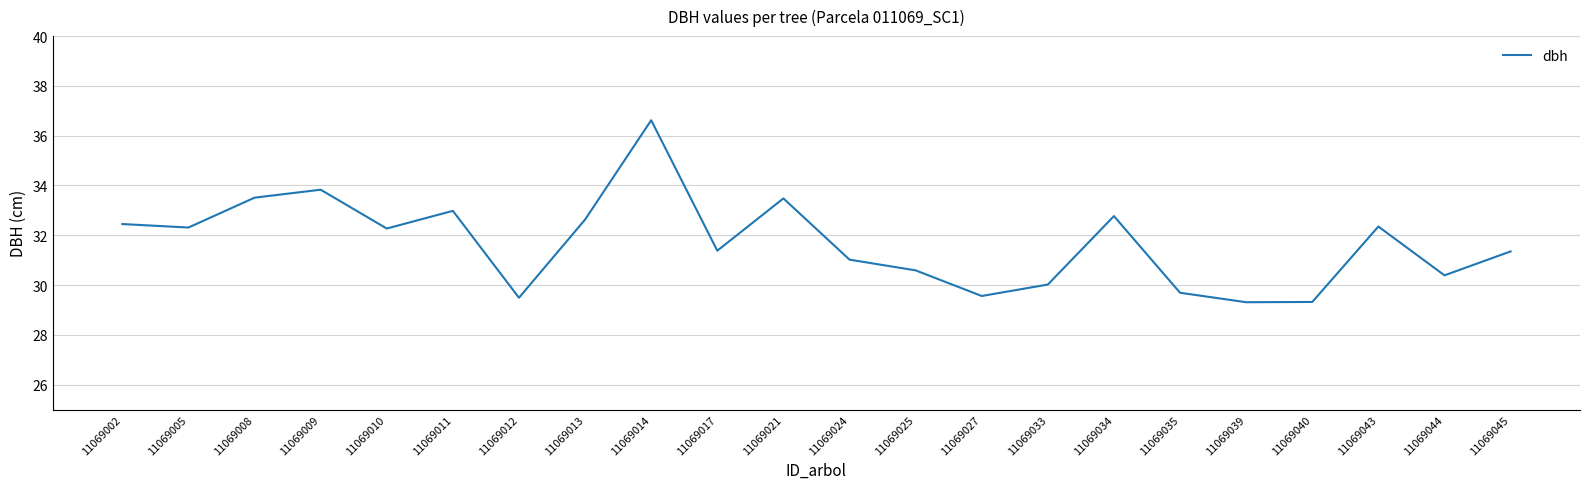

Approximately how many times larger is the value at 11069034 compared to 11069011?

1.0